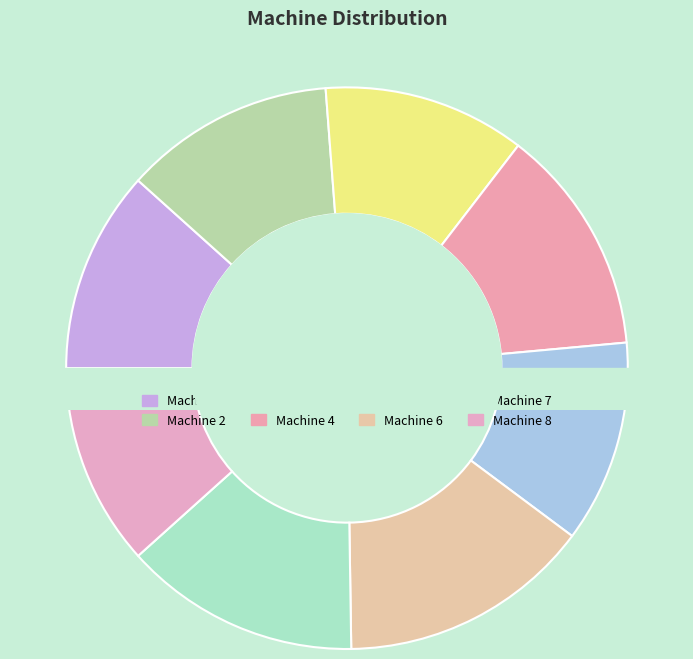

What percentage is the Machine 1 slice, to the nearest percent?

12%